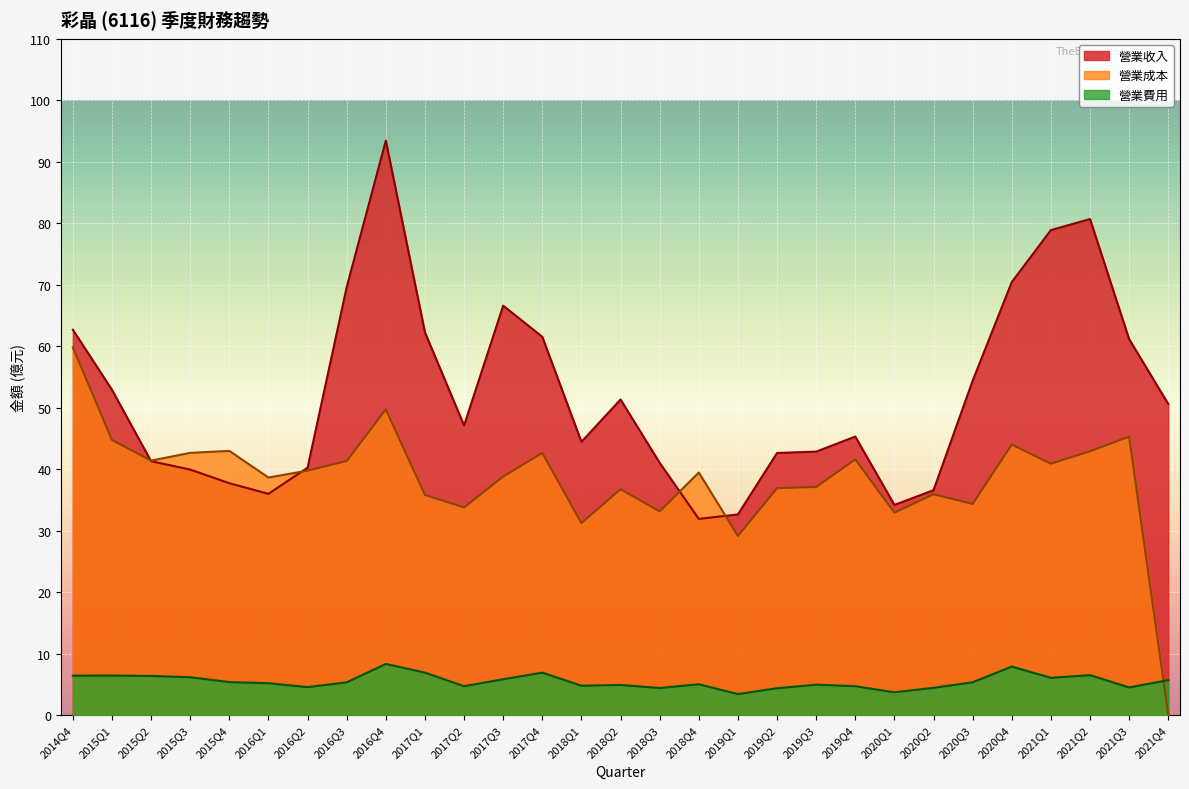

What is the difference between the maximum and minimum values in the 營業收入 series?

61.5